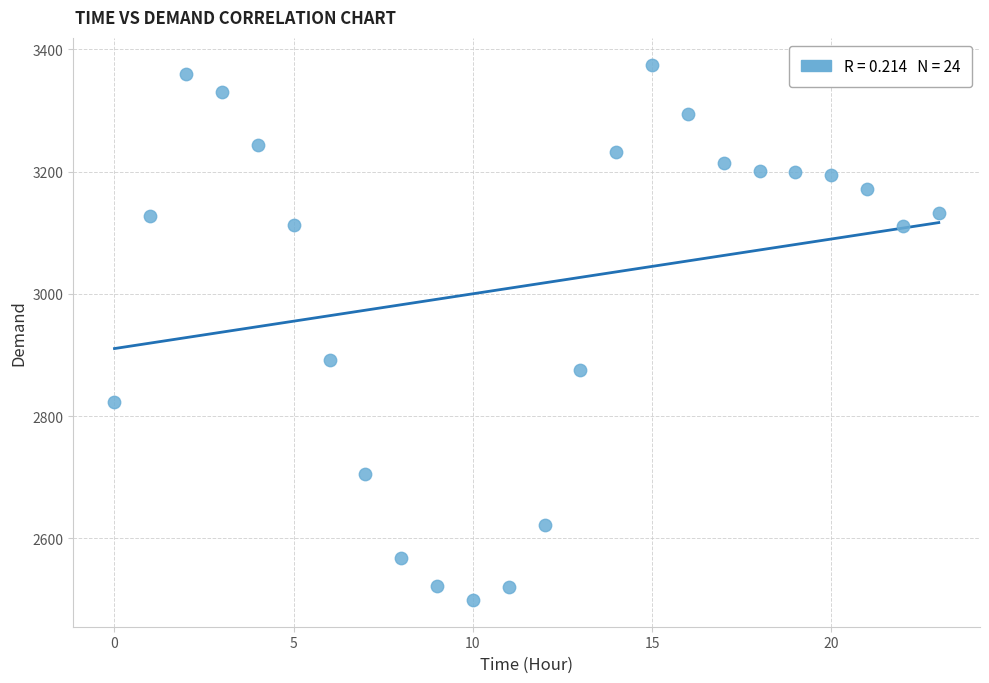

What is the range of Y values (max minus min)?

876